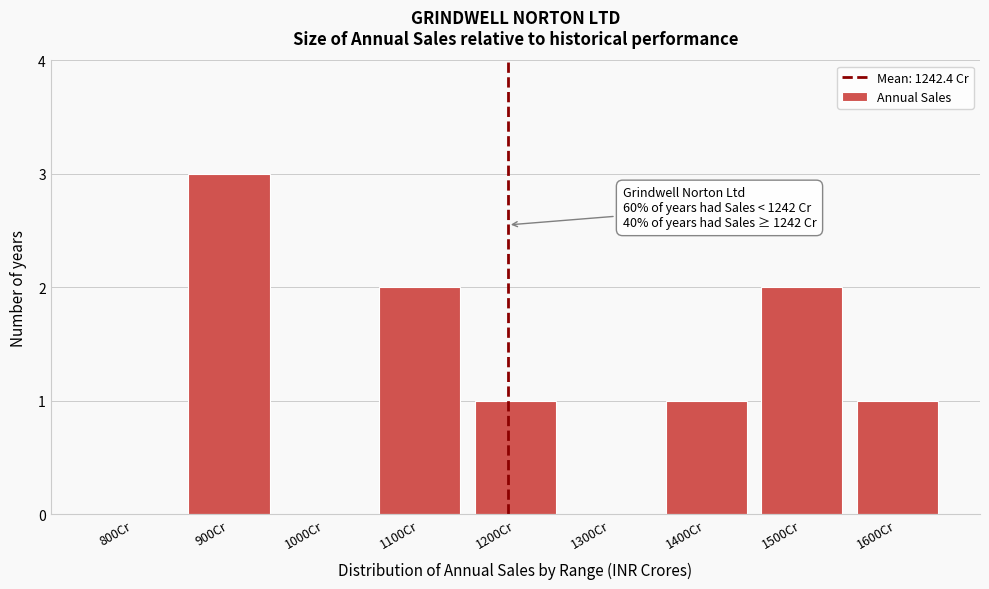

Reading right to left, what are all the values shown in this chart?

1600Cr=1	1500Cr=2	1400Cr=1	1300Cr=0	1200Cr=1	1100Cr=2	1000Cr=0	900Cr=3	800Cr=0